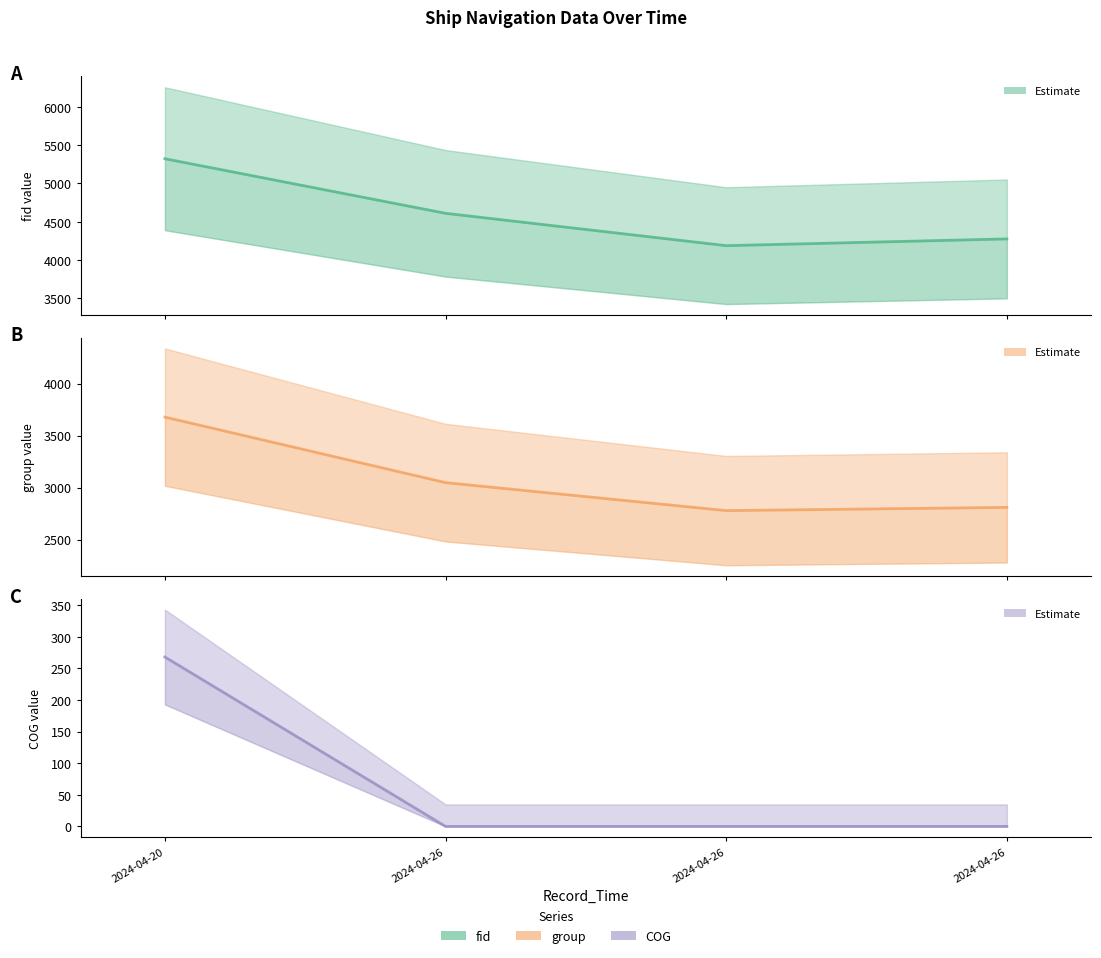

Does the chart display data point markers on the line(s)?

No